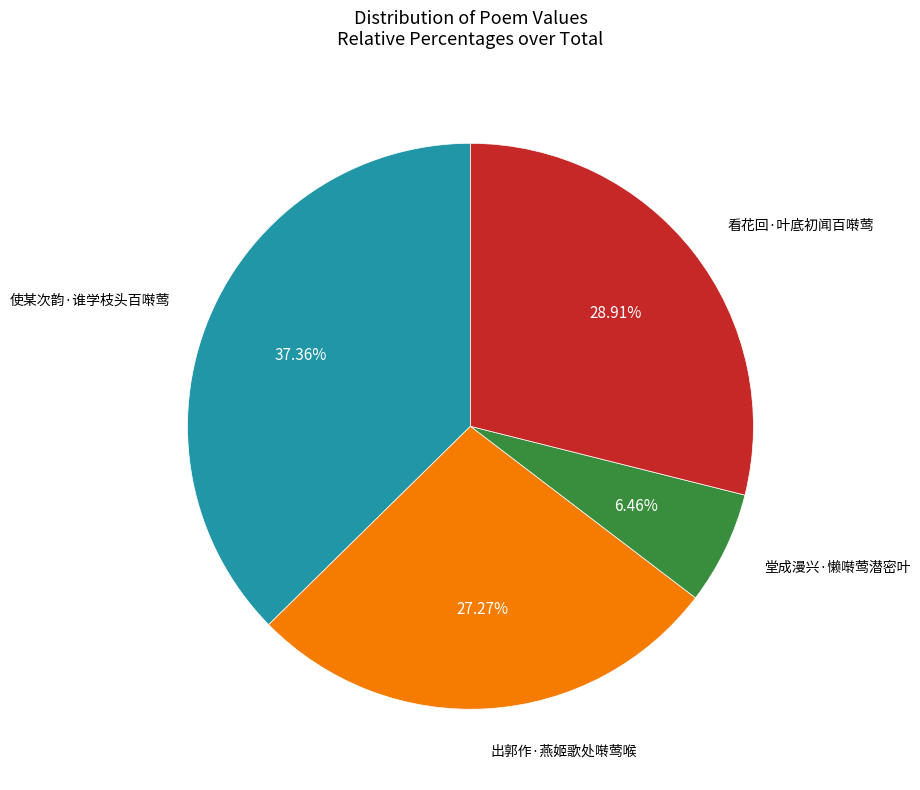

Is there a majority slice in this chart?

No